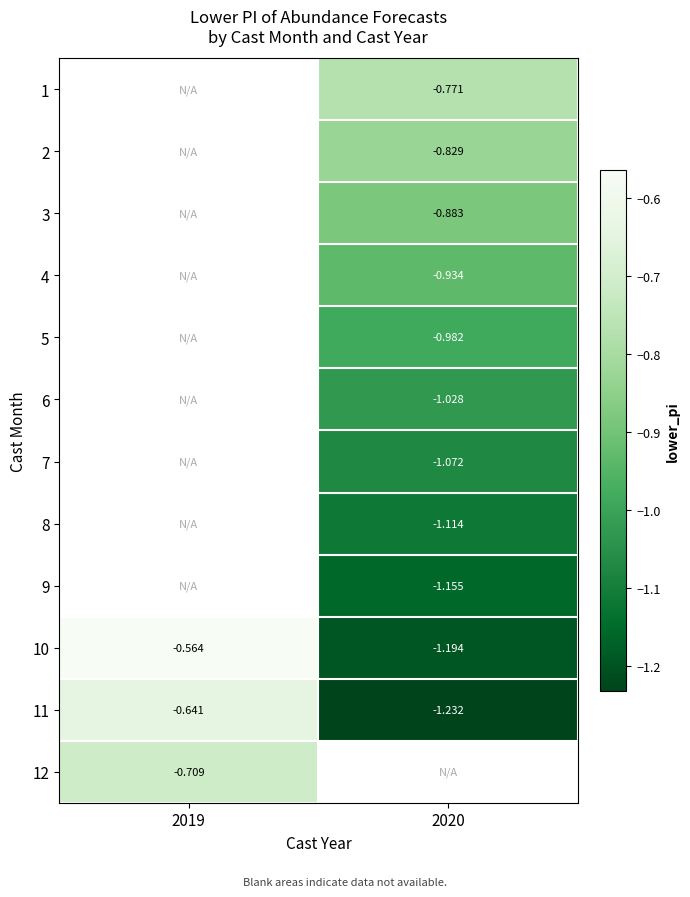

Is the value of 12 at 2019 greater than the value of 7 at 2020?

Yes